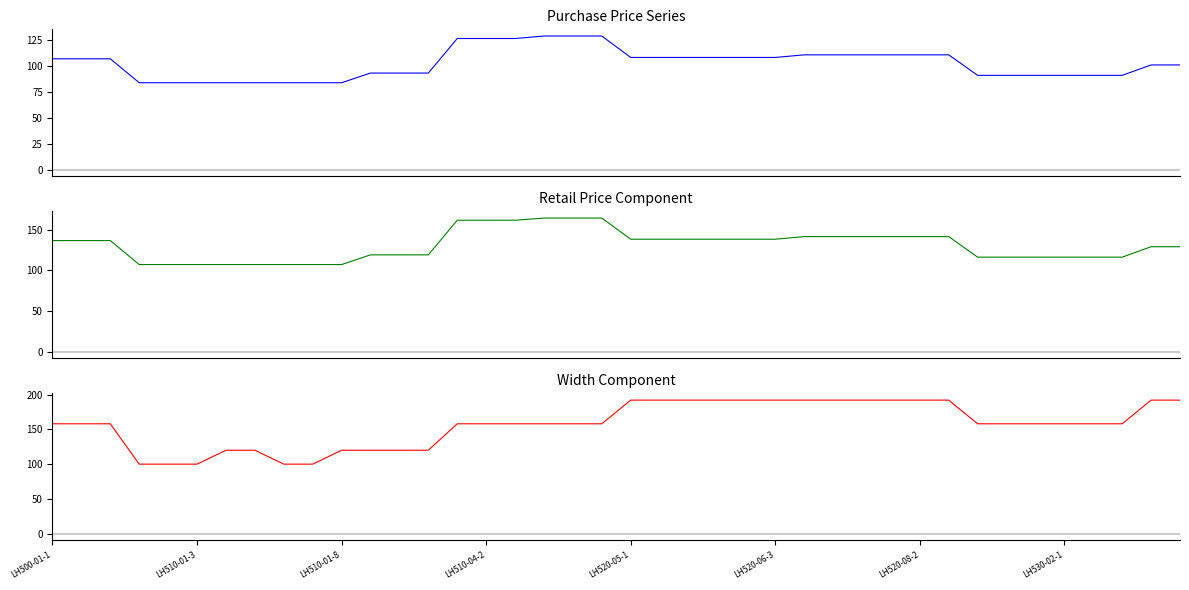

How many intersections are there between Width and Retail Price?

6